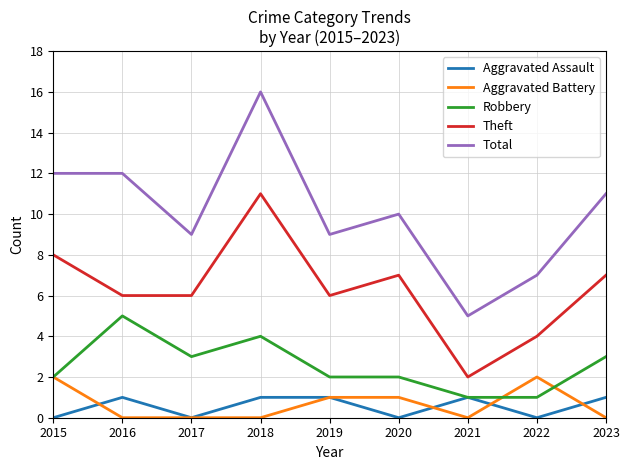

What is the difference between the highest and lowest values at 2020?

10